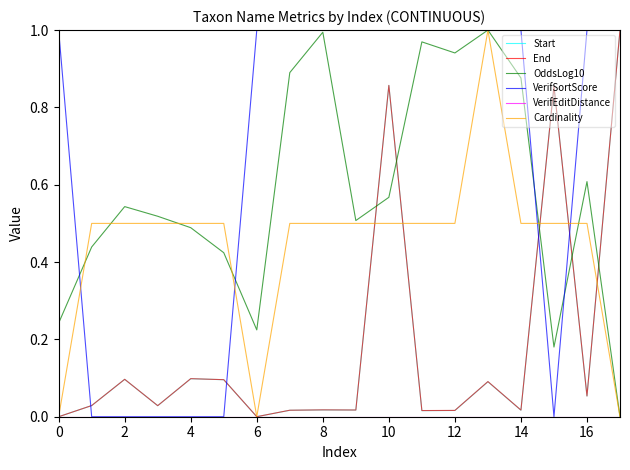

How many times do OddsLog10 and End cross each other?

5